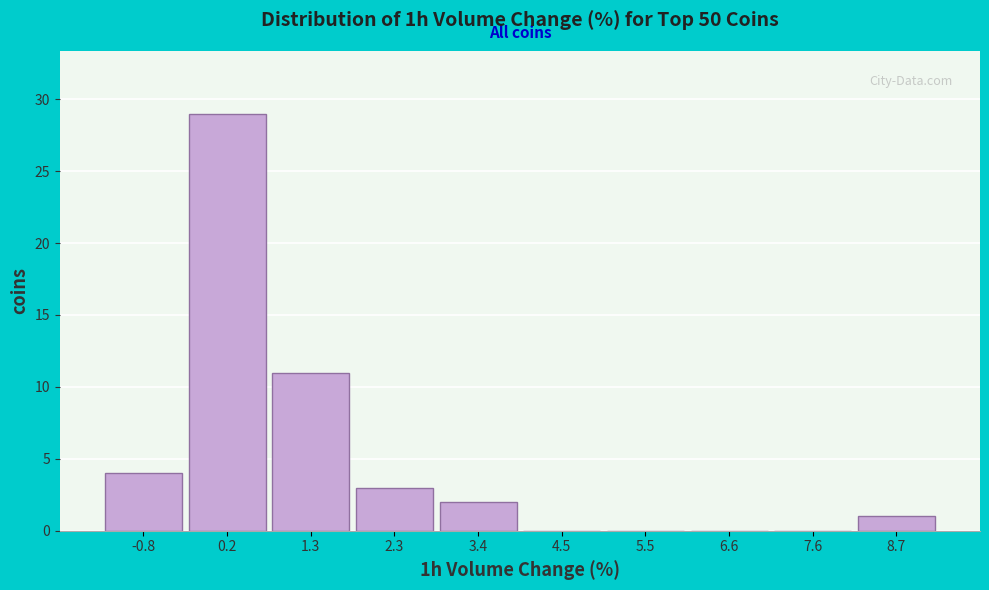

How tall is the bar that spans 0.8 to 1.8 on the x-axis? Neither the bar edges nor the heights are printed on the chart, so give them approximately, as read against the axes.

11